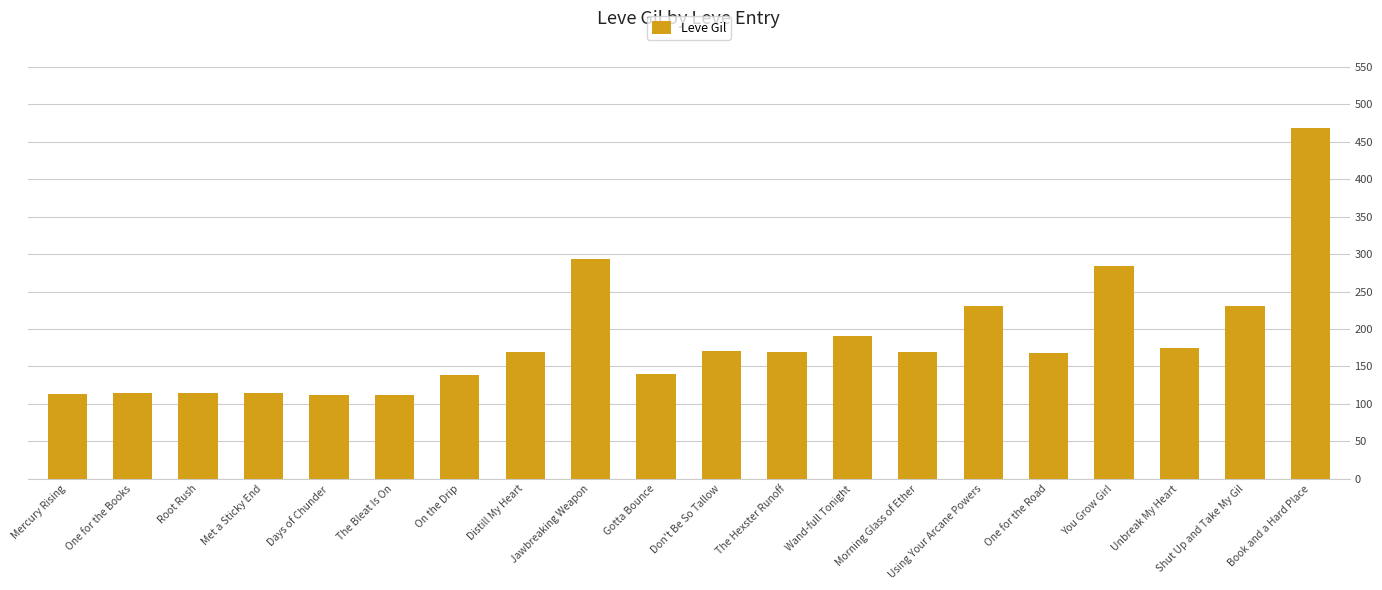

What is the difference between the maximum and minimum values?

356